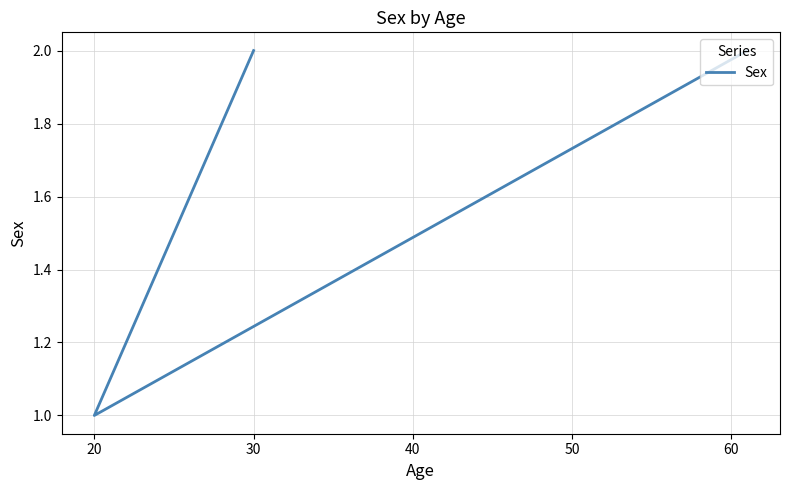

What is the approximate value at 20?

1